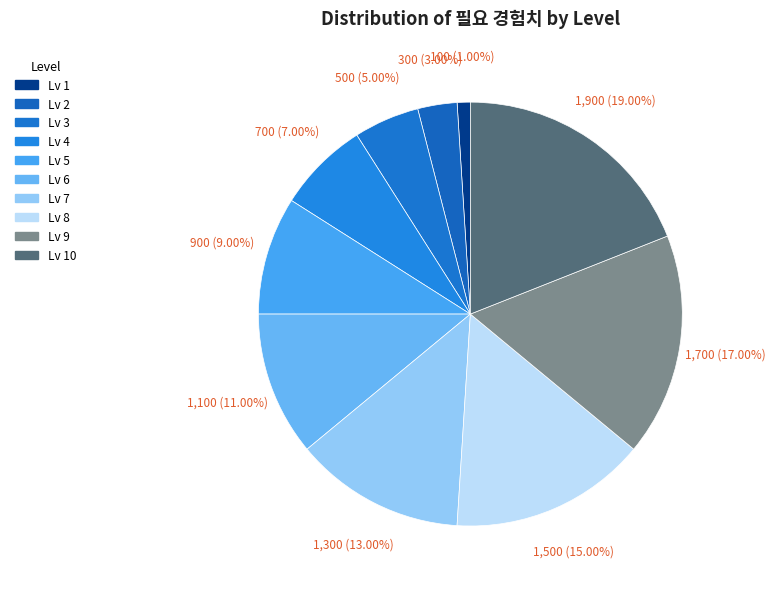

How many segments does this pie chart have?

10